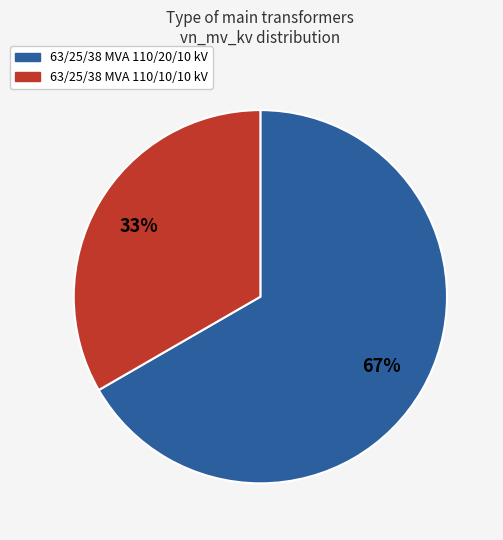

Approximately how many times larger is the value at 63/25/38 MVA 110/10/10 kV compared to 63/25/38 MVA 110/20/10 kV?

0.5